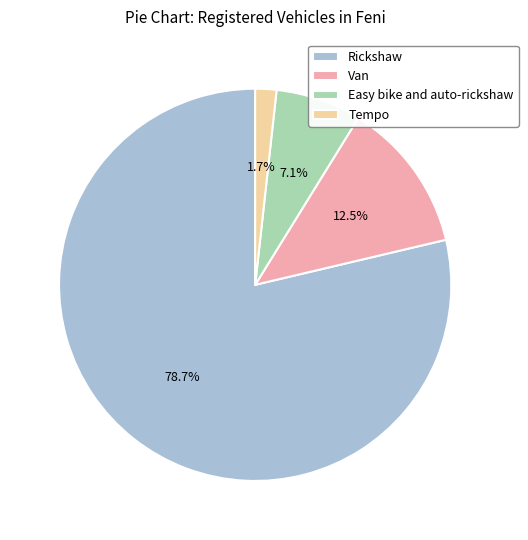

What percentage is NOT represented by Rickshaw?

21.3%